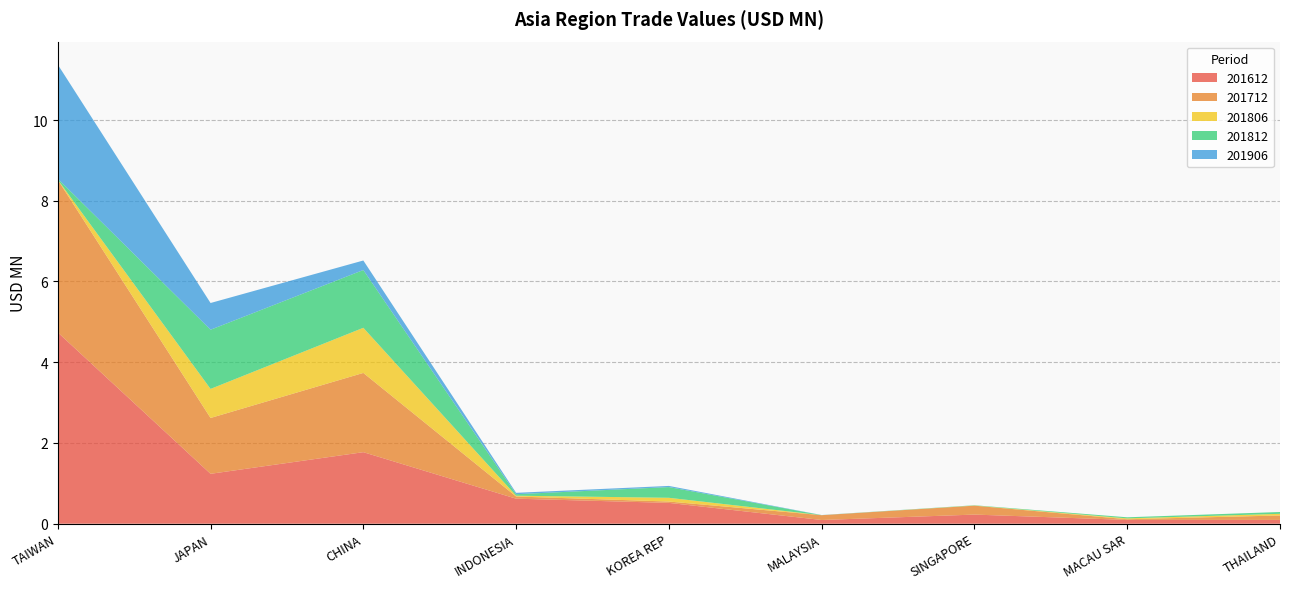

Reading left to right, extract all data points from this chart.

201612: TAIWAN=4.7	JAPAN=1.2	CHINA=1.8	INDONESIA=0.6	KOREA REP=0.5	MALAYSIA=0.1	SINGAPORE=0.2	MACAU SAR=0.1	THAILAND=0.1
201712: TAIWAN=3.8	JAPAN=1.4	CHINA=2.0	INDONESIA=0.1	KOREA REP=0.0	MALAYSIA=0.1	SINGAPORE=0.2	MACAU SAR=0.0	THAILAND=0.1
201806: TAIWAN=0.0	JAPAN=0.7	CHINA=1.1	INDONESIA=0.0	KOREA REP=0.1	MALAYSIA=0.0	SINGAPORE=0.0	MACAU SAR=0.0	THAILAND=0.0
201812: TAIWAN=0.0	JAPAN=1.5	CHINA=1.4	INDONESIA=0.0	KOREA REP=0.3	MALAYSIA=0.0	SINGAPORE=0.0	MACAU SAR=0.0	THAILAND=0.0
201906: TAIWAN=2.8	JAPAN=0.7	CHINA=0.2	INDONESIA=0.0	KOREA REP=0.0	MALAYSIA=0.0	SINGAPORE=0.0	MACAU SAR=0.0	THAILAND=0.0